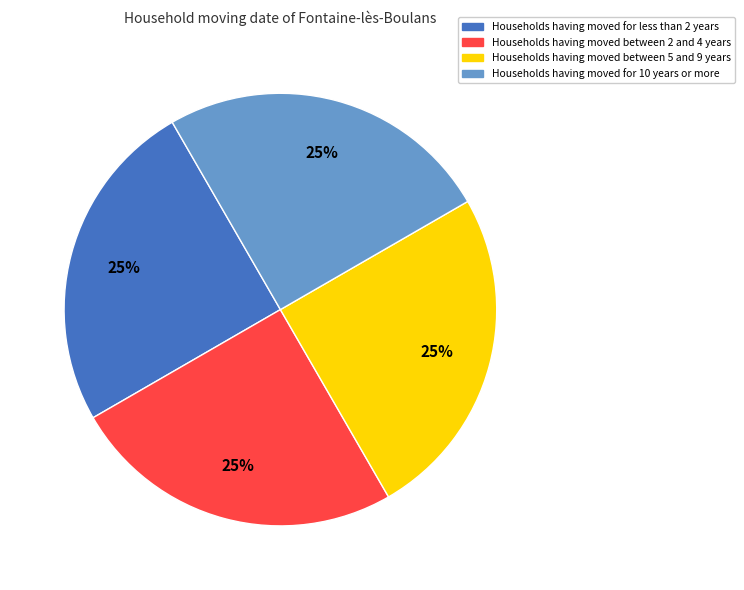

Is there a majority slice in this chart?

No